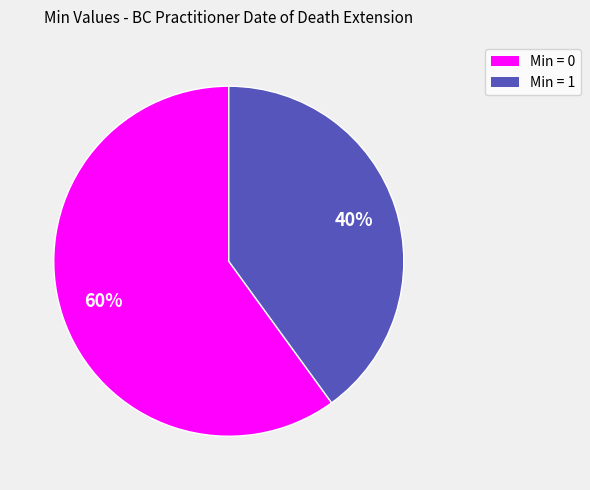

To the nearest percent, what is the difference between the largest and smallest slice percentages?

20%